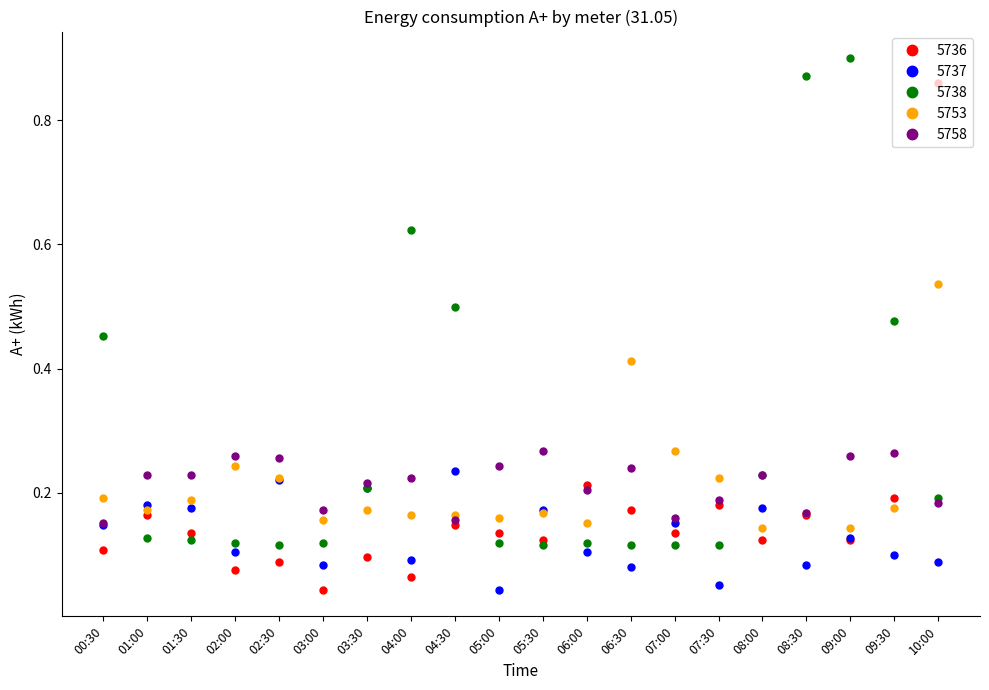

At which label is 5736 closest to 0?

03:00